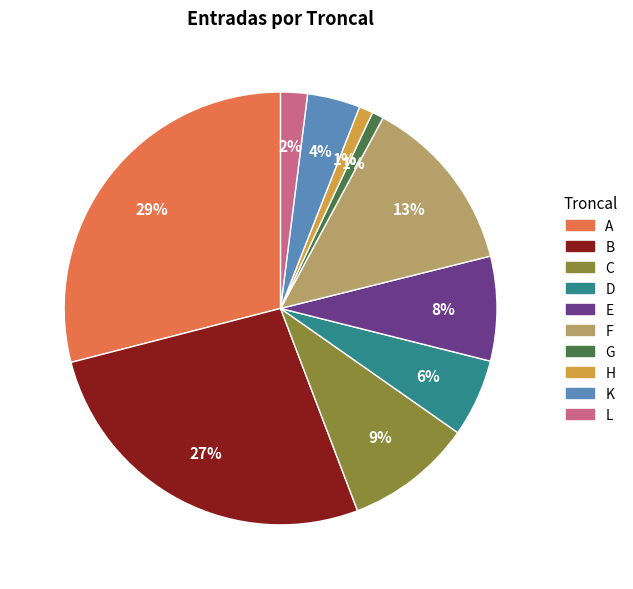

Do E and B together represent more than half of the pie?

No